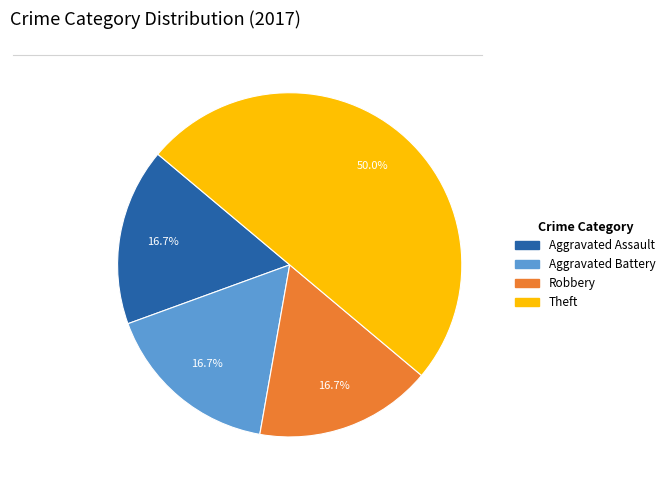

Which category has the biggest portion of the pie?

Theft